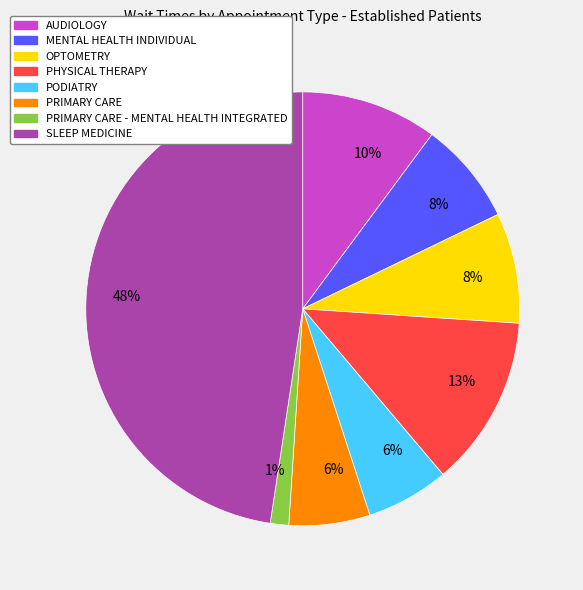

Which has a higher value, PODIATRY or AUDIOLOGY?

AUDIOLOGY